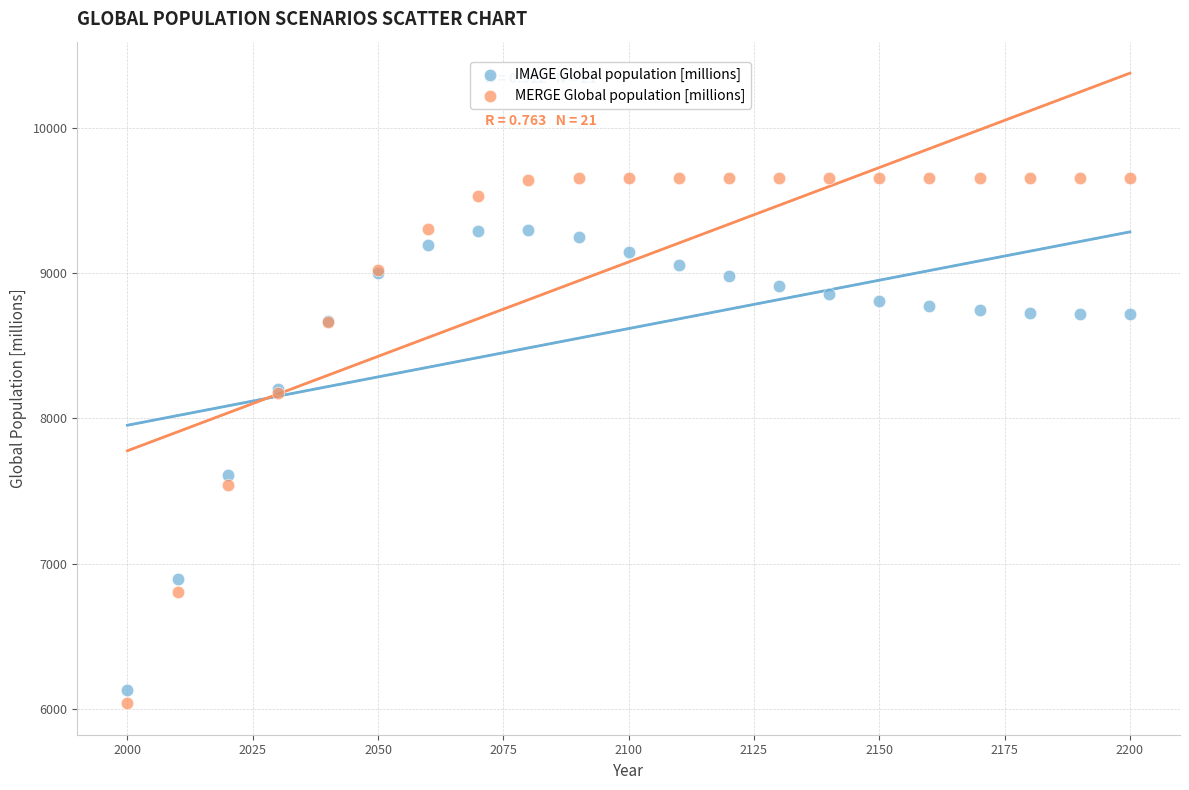

Which series has the largest Y range (max minus min)?

MERGE Global population [millions]